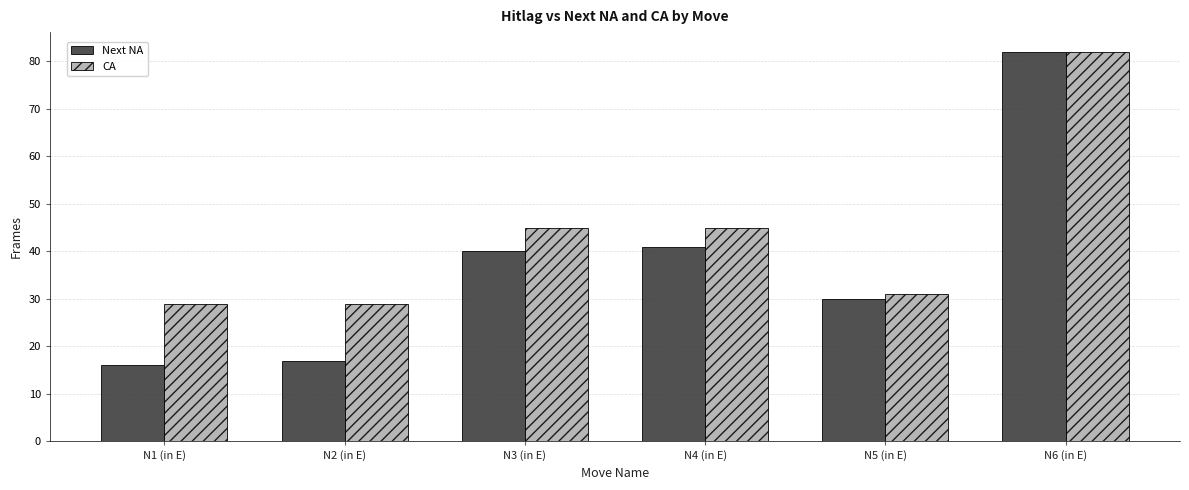

Is the value of Next NA at N5 (in E) greater than the value of CA at N5 (in E)?

No